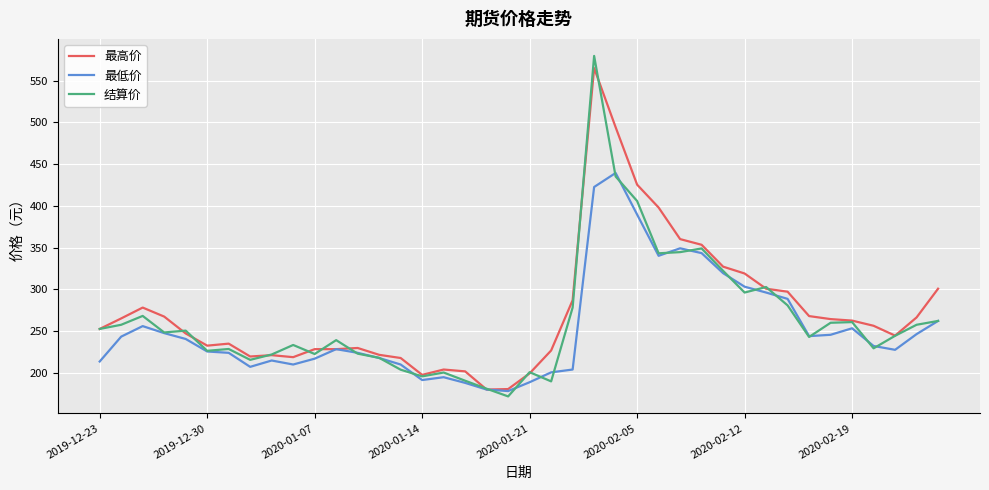

Which series has the widest spread of values?

结算价